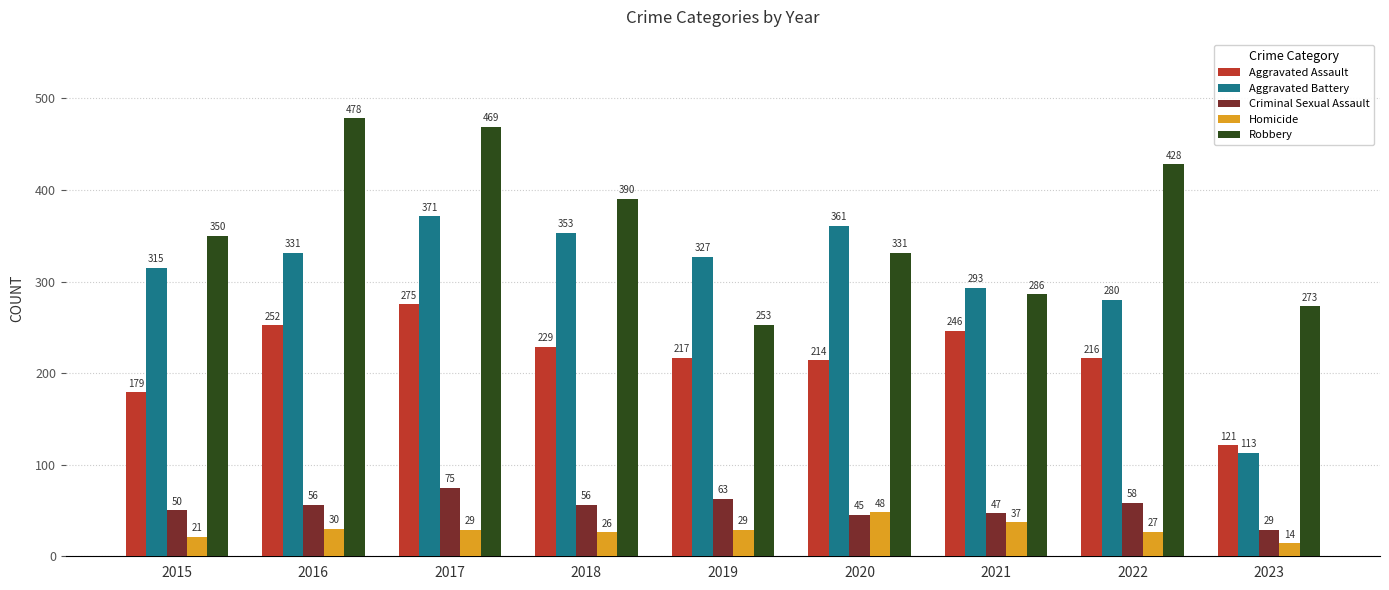

Where is Criminal Sexual Assault nearest to the value 52?

2015